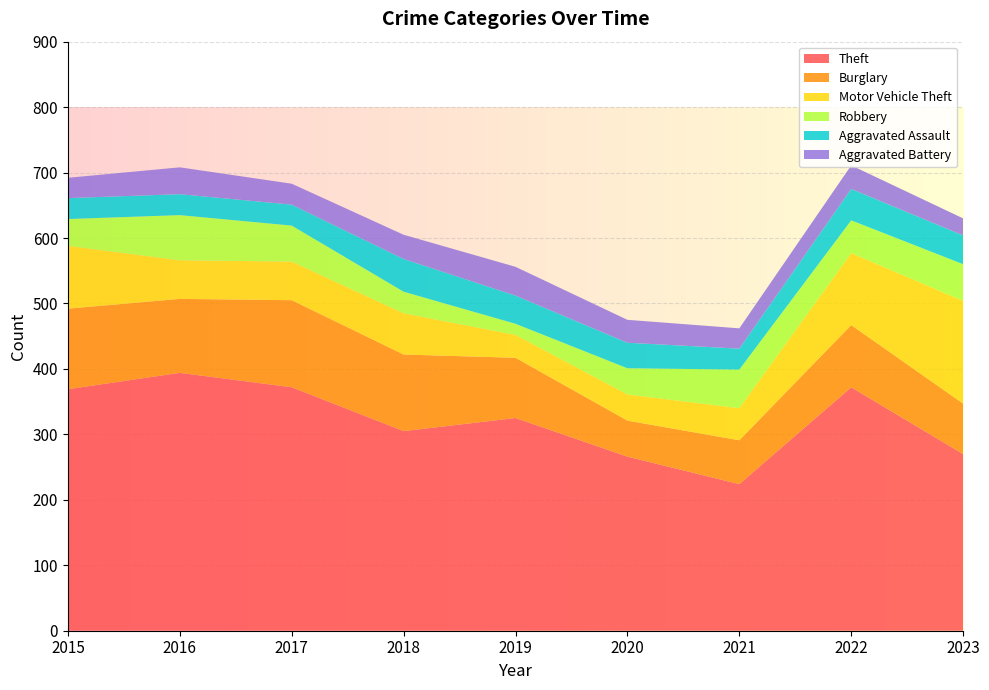

Reading right to left, transcribe all the data shown in this chart.

Theft: 270	372	224	266	325	305	372	394	369
Burglary: 77	95	67	55	92	117	133	113	123
Motor Vehicle Theft: 157	110	49	40	35	63	59	59	96
Robbery: 56	50	59	40	17	33	55	69	41
Aggravated Assault: 44	48	32	39	43	50	32	32	32
Aggravated Battery: 26	36	31	35	44	37	32	41	31